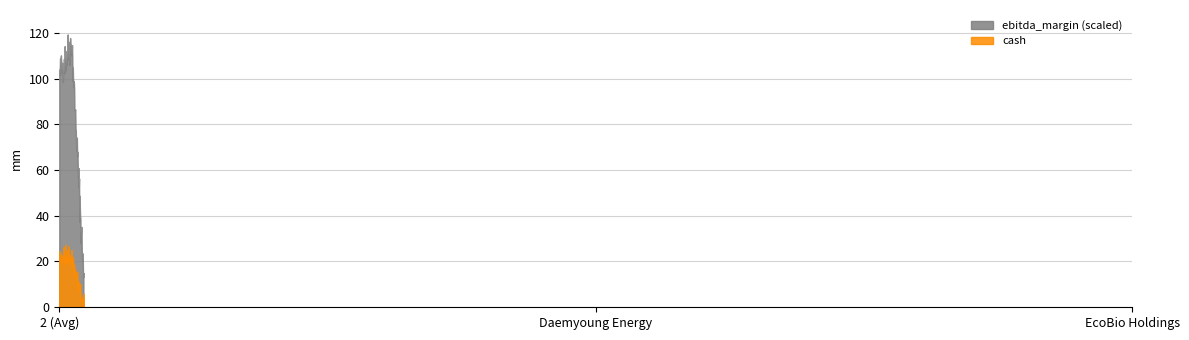

True or false: ebitda_margin (scaled) and cash cross at least once.

False